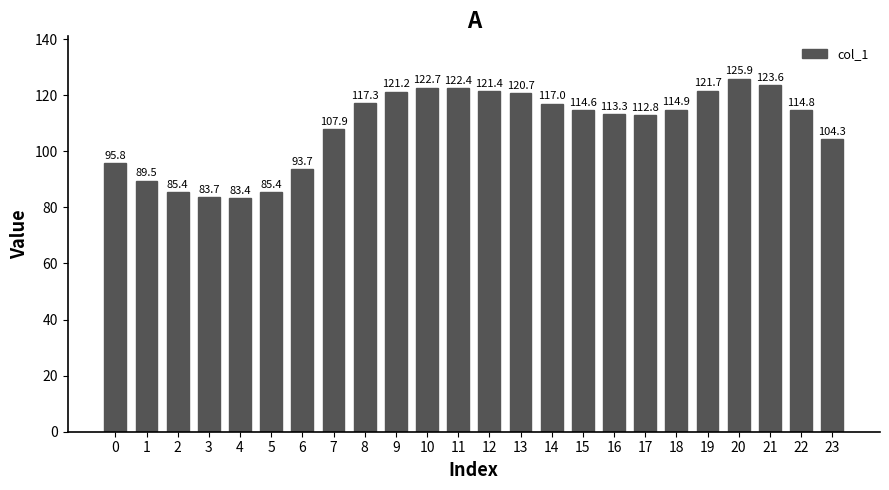

What is the average value?

108.9